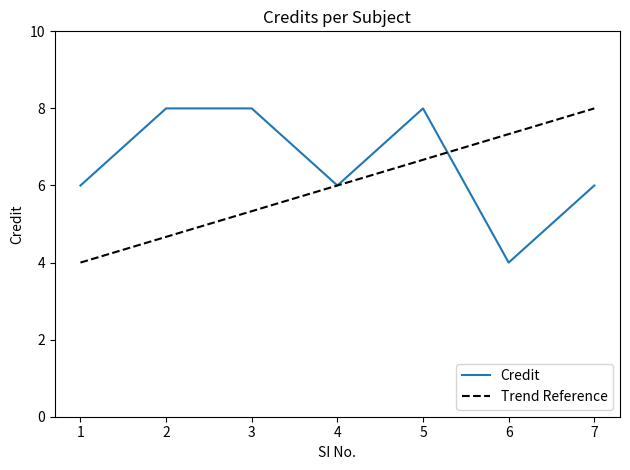

What is the smallest value displayed?

4